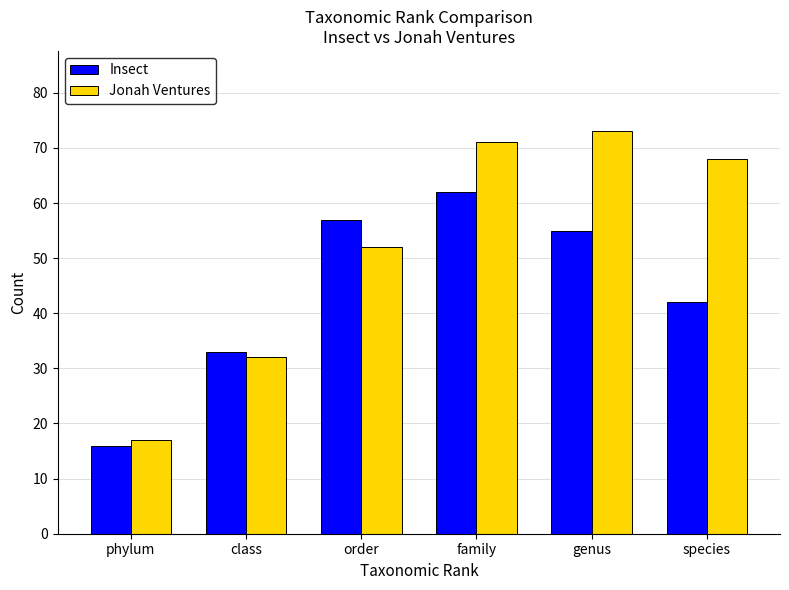

What position from the left is class?

2